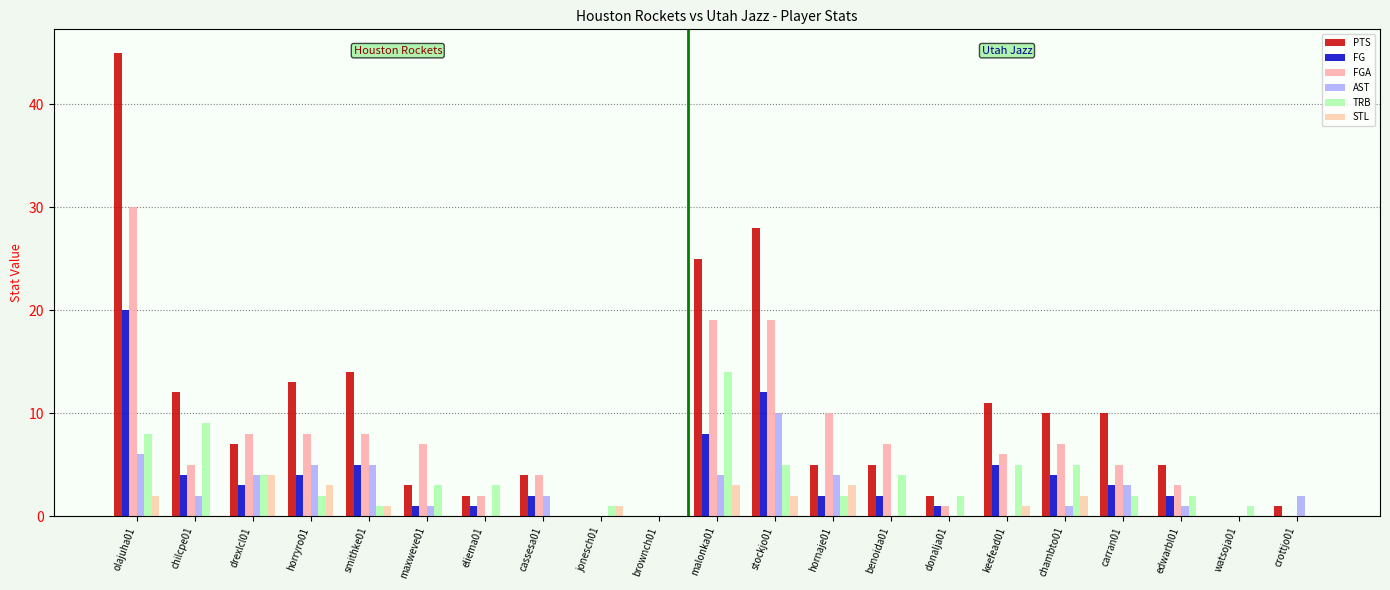

The PTS series shows 16 at chambto01. True or false?

False